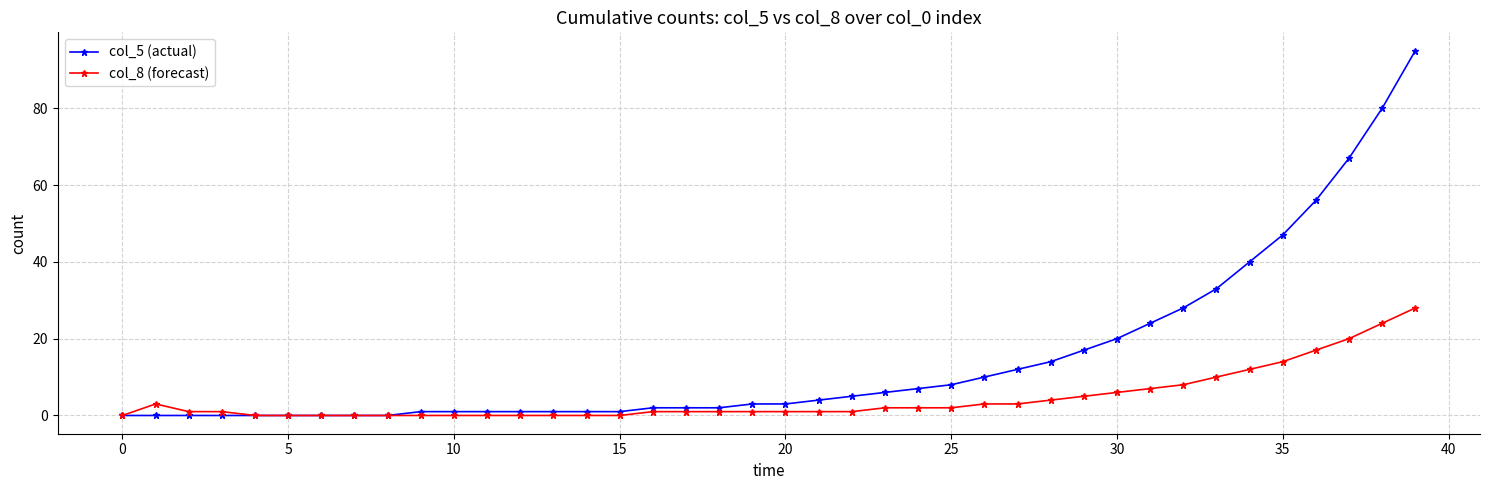

Rank the series by their average value, from lowest to highest.

col_8 (forecast), col_5 (actual)